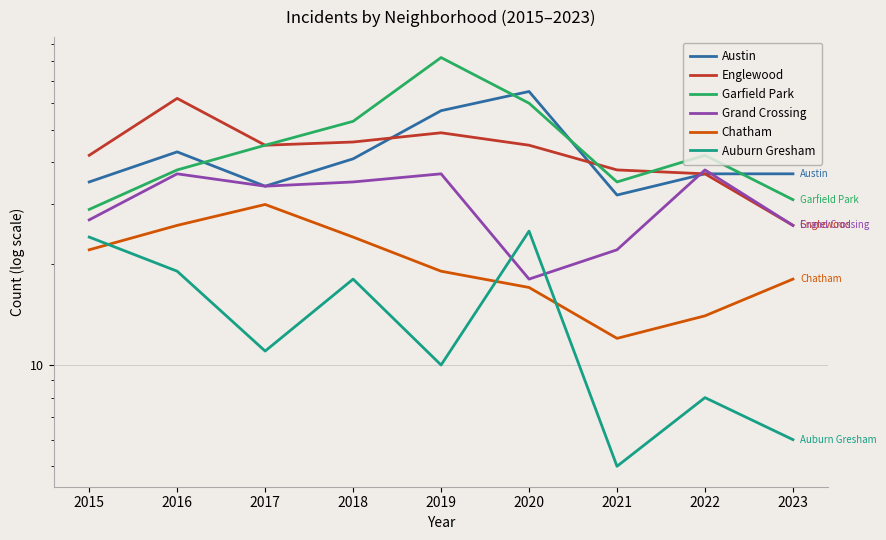

What is the total value across all series at 2020?

230